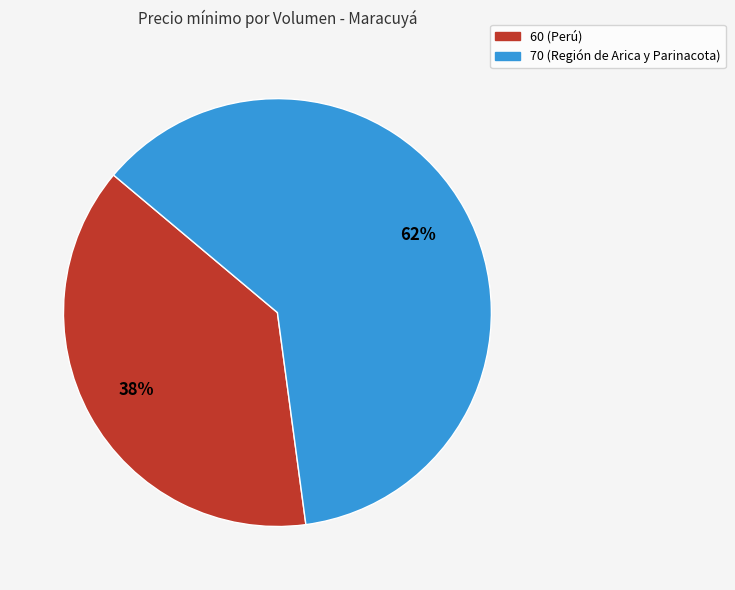

The 60 (Perú) slice represents 48% of the pie. True or false?

False